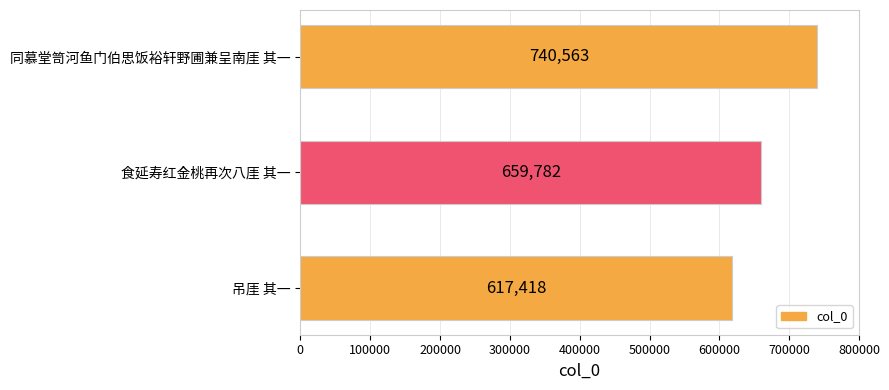

What is the change in value from 食延寿红金桃再次八厓 其一 to 吊厓 其一?

-42364